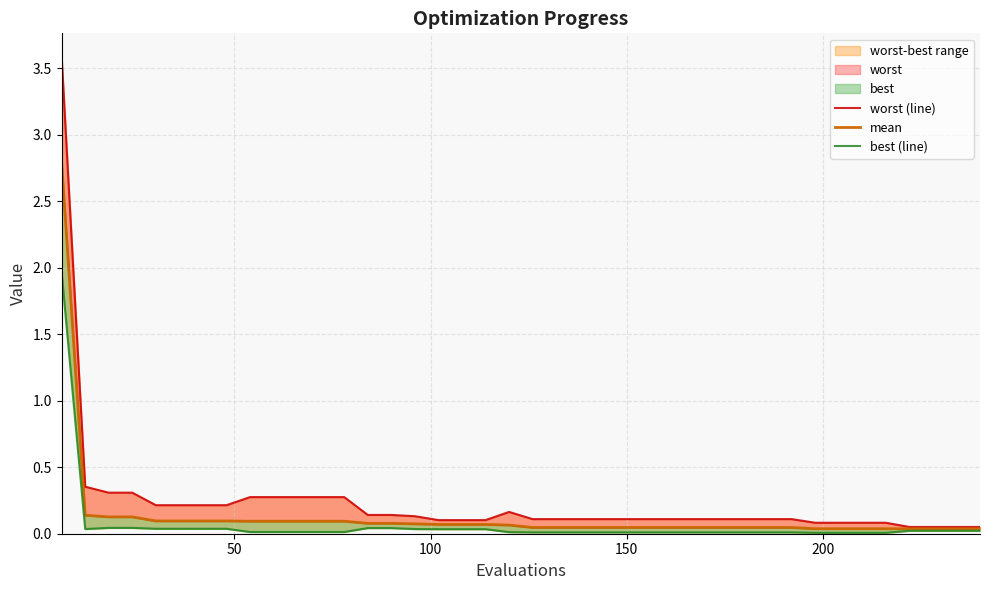

The value of best (line) at 150 is 0.0. True or false?

False